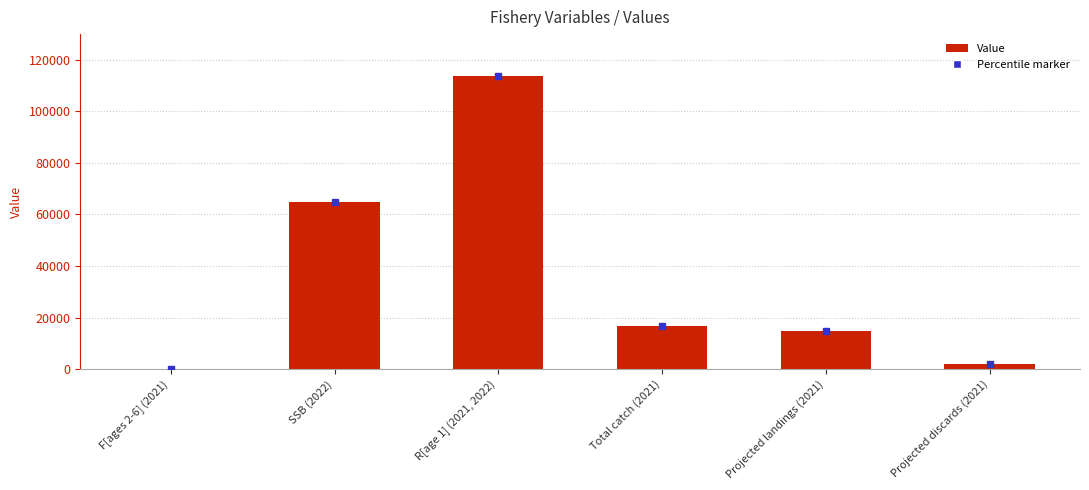

Which category has the highest value across all series?

R[age 1] (2021, 2022)